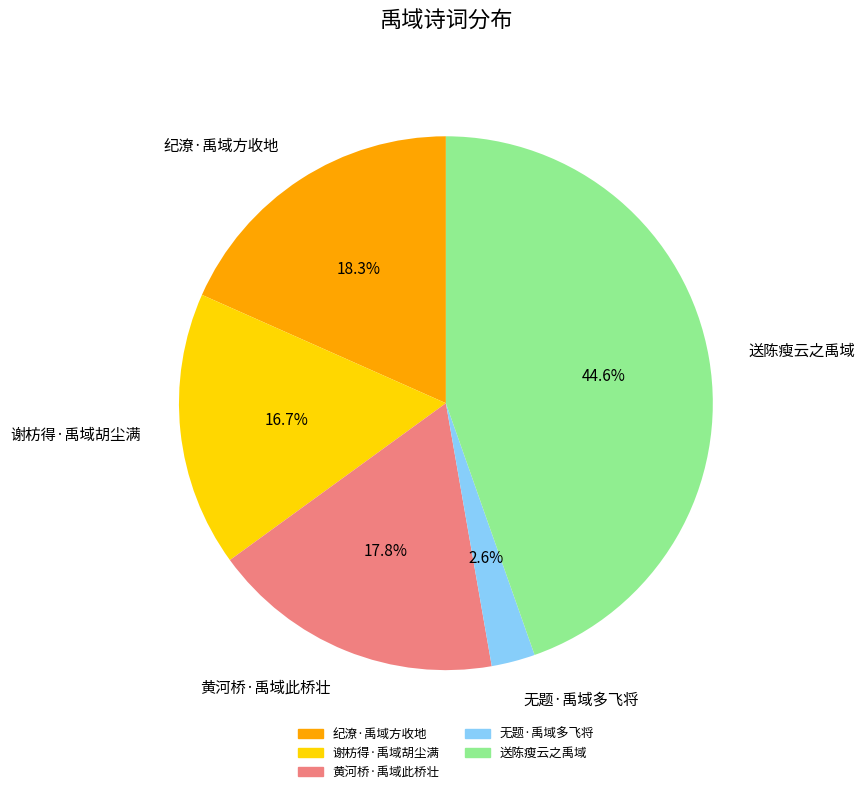

How many segments does this pie chart have?

5